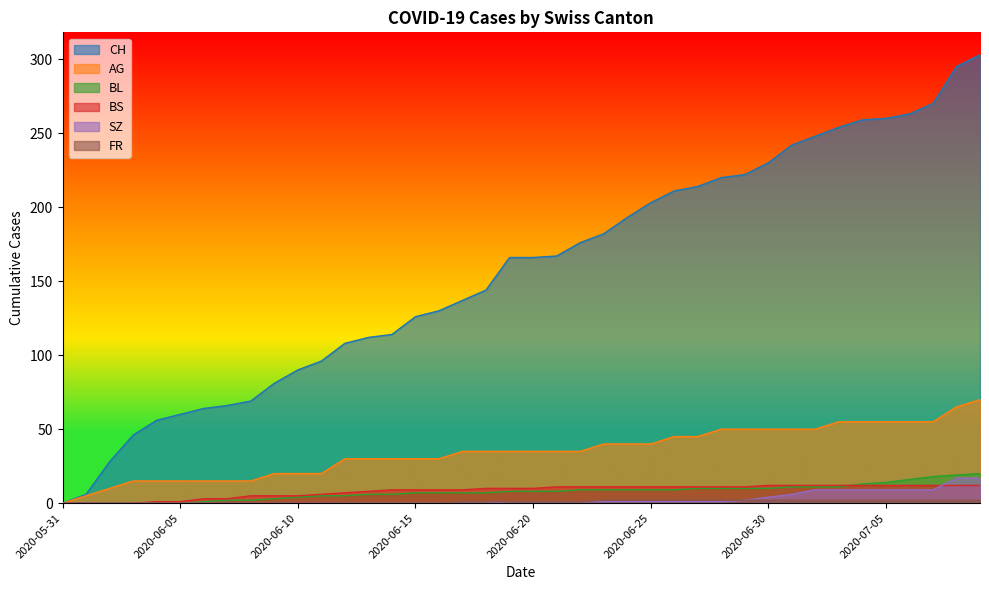

What is the difference between the AG values at 2020-06-28 and 2020-06-12?

20